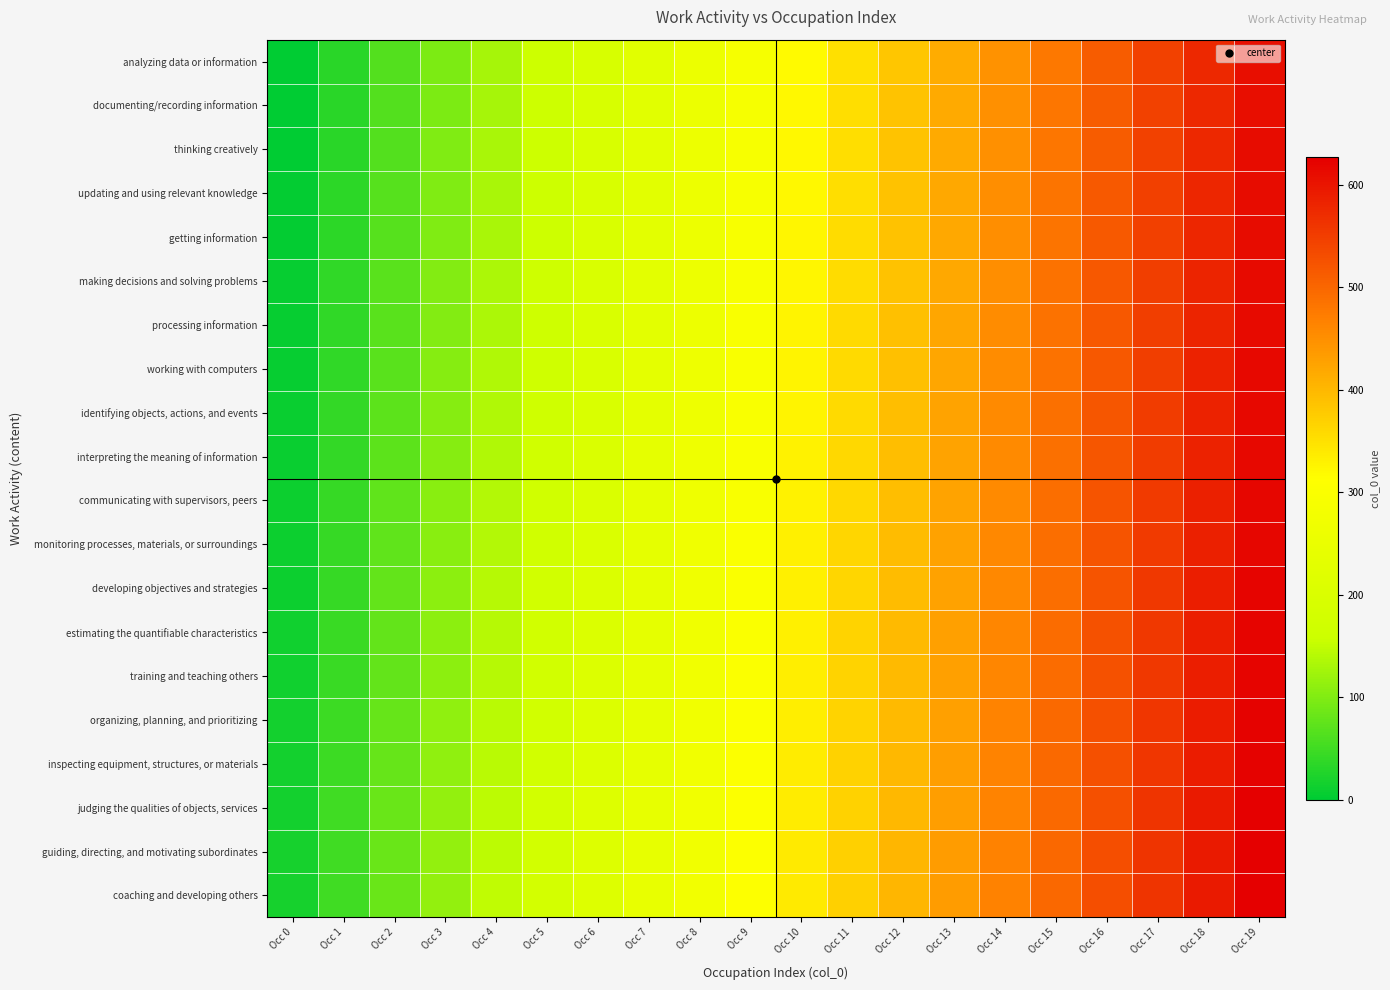

Reading left to right, transcribe all the data shown in this chart.

analyzing data or information: Occ 0=0	Occ 1=32	Occ 2=64	Occ 3=96	Occ 4=128	Occ 5=160	Occ 6=192	Occ 7=224	Occ 8=256	Occ 9=288	Occ 10=320	Occ 11=352	Occ 12=384	Occ 13=416	Occ 14=448	Occ 15=480	Occ 16=512	Occ 17=544	Occ 18=576	Occ 19=608
documenting/recording information: Occ 0=1	Occ 1=33	Occ 2=65	Occ 3=97	Occ 4=129	Occ 5=161	Occ 6=193	Occ 7=225	Occ 8=257	Occ 9=289	Occ 10=321	Occ 11=353	Occ 12=385	Occ 13=417	Occ 14=449	Occ 15=481	Occ 16=513	Occ 17=545	Occ 18=577	Occ 19=609
thinking creatively: Occ 0=2	Occ 1=34	Occ 2=66	Occ 3=98	Occ 4=130	Occ 5=162	Occ 6=194	Occ 7=226	Occ 8=258	Occ 9=290	Occ 10=322	Occ 11=354	Occ 12=386	Occ 13=418	Occ 14=450	Occ 15=482	Occ 16=514	Occ 17=546	Occ 18=578	Occ 19=610
updating and using relevant knowledge: Occ 0=3	Occ 1=35	Occ 2=67	Occ 3=99	Occ 4=131	Occ 5=163	Occ 6=195	Occ 7=227	Occ 8=259	Occ 9=291	Occ 10=323	Occ 11=355	Occ 12=387	Occ 13=419	Occ 14=451	Occ 15=483	Occ 16=515	Occ 17=547	Occ 18=579	Occ 19=611
getting information: Occ 0=4	Occ 1=36	Occ 2=68	Occ 3=100	Occ 4=132	Occ 5=164	Occ 6=196	Occ 7=228	Occ 8=260	Occ 9=292	Occ 10=324	Occ 11=356	Occ 12=388	Occ 13=420	Occ 14=452	Occ 15=484	Occ 16=516	Occ 17=548	Occ 18=580	Occ 19=612
making decisions and solving problems: Occ 0=5	Occ 1=37	Occ 2=69	Occ 3=101	Occ 4=133	Occ 5=165	Occ 6=197	Occ 7=229	Occ 8=261	Occ 9=293	Occ 10=325	Occ 11=357	Occ 12=389	Occ 13=421	Occ 14=453	Occ 15=485	Occ 16=517	Occ 17=549	Occ 18=581	Occ 19=613
processing information: Occ 0=6	Occ 1=38	Occ 2=70	Occ 3=102	Occ 4=134	Occ 5=166	Occ 6=198	Occ 7=230	Occ 8=262	Occ 9=294	Occ 10=326	Occ 11=358	Occ 12=390	Occ 13=422	Occ 14=454	Occ 15=486	Occ 16=518	Occ 17=550	Occ 18=582	Occ 19=614
working with computers: Occ 0=7	Occ 1=39	Occ 2=71	Occ 3=103	Occ 4=135	Occ 5=167	Occ 6=199	Occ 7=231	Occ 8=263	Occ 9=295	Occ 10=327	Occ 11=359	Occ 12=391	Occ 13=423	Occ 14=455	Occ 15=487	Occ 16=519	Occ 17=551	Occ 18=583	Occ 19=615
identifying objects, actions, and events: Occ 0=8	Occ 1=40	Occ 2=72	Occ 3=104	Occ 4=136	Occ 5=168	Occ 6=200	Occ 7=232	Occ 8=264	Occ 9=296	Occ 10=328	Occ 11=360	Occ 12=392	Occ 13=424	Occ 14=456	Occ 15=488	Occ 16=520	Occ 17=552	Occ 18=584	Occ 19=616
interpreting the meaning of information: Occ 0=9	Occ 1=41	Occ 2=73	Occ 3=105	Occ 4=137	Occ 5=169	Occ 6=201	Occ 7=233	Occ 8=265	Occ 9=297	Occ 10=329	Occ 11=361	Occ 12=393	Occ 13=425	Occ 14=457	Occ 15=489	Occ 16=521	Occ 17=553	Occ 18=585	Occ 19=617
communicating with supervisors, peers: Occ 0=10	Occ 1=42	Occ 2=74	Occ 3=106	Occ 4=138	Occ 5=170	Occ 6=202	Occ 7=234	Occ 8=266	Occ 9=298	Occ 10=330	Occ 11=362	Occ 12=394	Occ 13=426	Occ 14=458	Occ 15=490	Occ 16=522	Occ 17=554	Occ 18=586	Occ 19=618
monitoring processes, materials, or surroundings: Occ 0=11	Occ 1=43	Occ 2=75	Occ 3=107	Occ 4=139	Occ 5=171	Occ 6=203	Occ 7=235	Occ 8=267	Occ 9=299	Occ 10=331	Occ 11=363	Occ 12=395	Occ 13=427	Occ 14=459	Occ 15=491	Occ 16=523	Occ 17=555	Occ 18=587	Occ 19=619
developing objectives and strategies: Occ 0=12	Occ 1=44	Occ 2=76	Occ 3=108	Occ 4=140	Occ 5=172	Occ 6=204	Occ 7=236	Occ 8=268	Occ 9=300	Occ 10=332	Occ 11=364	Occ 12=396	Occ 13=428	Occ 14=460	Occ 15=492	Occ 16=524	Occ 17=556	Occ 18=588	Occ 19=620
estimating the quantifiable characteristics: Occ 0=13	Occ 1=45	Occ 2=77	Occ 3=109	Occ 4=141	Occ 5=173	Occ 6=205	Occ 7=237	Occ 8=269	Occ 9=301	Occ 10=333	Occ 11=365	Occ 12=397	Occ 13=429	Occ 14=461	Occ 15=493	Occ 16=525	Occ 17=557	Occ 18=589	Occ 19=621
training and teaching others: Occ 0=14	Occ 1=46	Occ 2=78	Occ 3=110	Occ 4=142	Occ 5=174	Occ 6=206	Occ 7=238	Occ 8=270	Occ 9=302	Occ 10=334	Occ 11=366	Occ 12=398	Occ 13=430	Occ 14=462	Occ 15=494	Occ 16=526	Occ 17=558	Occ 18=590	Occ 19=622
organizing, planning, and prioritizing: Occ 0=15	Occ 1=47	Occ 2=79	Occ 3=111	Occ 4=143	Occ 5=175	Occ 6=207	Occ 7=239	Occ 8=271	Occ 9=303	Occ 10=335	Occ 11=367	Occ 12=399	Occ 13=431	Occ 14=463	Occ 15=495	Occ 16=527	Occ 17=559	Occ 18=591	Occ 19=623
inspecting equipment, structures, or materials: Occ 0=16	Occ 1=48	Occ 2=80	Occ 3=112	Occ 4=144	Occ 5=176	Occ 6=208	Occ 7=240	Occ 8=272	Occ 9=304	Occ 10=336	Occ 11=368	Occ 12=400	Occ 13=432	Occ 14=464	Occ 15=496	Occ 16=528	Occ 17=560	Occ 18=592	Occ 19=624
judging the qualities of objects, services: Occ 0=17	Occ 1=49	Occ 2=81	Occ 3=113	Occ 4=145	Occ 5=177	Occ 6=209	Occ 7=241	Occ 8=273	Occ 9=305	Occ 10=337	Occ 11=369	Occ 12=401	Occ 13=433	Occ 14=465	Occ 15=497	Occ 16=529	Occ 17=561	Occ 18=593	Occ 19=625
guiding, directing, and motivating subordinates: Occ 0=18	Occ 1=50	Occ 2=82	Occ 3=114	Occ 4=146	Occ 5=178	Occ 6=210	Occ 7=242	Occ 8=274	Occ 9=306	Occ 10=338	Occ 11=370	Occ 12=402	Occ 13=434	Occ 14=466	Occ 15=498	Occ 16=530	Occ 17=562	Occ 18=594	Occ 19=626
coaching and developing others: Occ 0=19	Occ 1=51	Occ 2=83	Occ 3=115	Occ 4=147	Occ 5=179	Occ 6=211	Occ 7=243	Occ 8=275	Occ 9=307	Occ 10=339	Occ 11=371	Occ 12=403	Occ 13=435	Occ 14=467	Occ 15=499	Occ 16=531	Occ 17=563	Occ 18=595	Occ 19=627